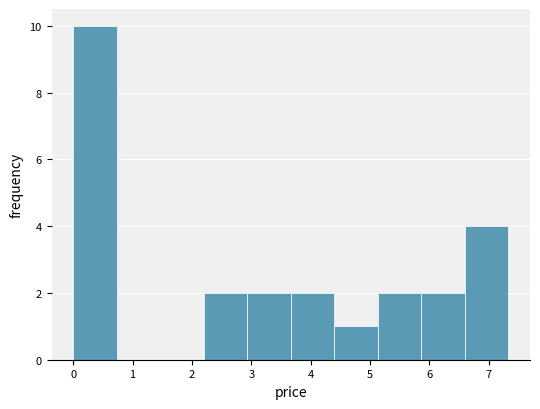

Reading left to right, transcribe this chart: for each bar, give the range it covers on the x-axis and its height. Neither the bar edges nor the heights are printed on the chart, so give them approximately, as read against the axes.

0.0 to 0.7: 10
0.7 to 1.5: 0
1.5 to 2.2: 0
2.2 to 2.9: 2
2.9 to 3.7: 2
3.7 to 4.4: 2
4.4 to 5.1: 1
5.1 to 5.9: 2
5.9 to 6.6: 2
6.6 to 7.3: 4